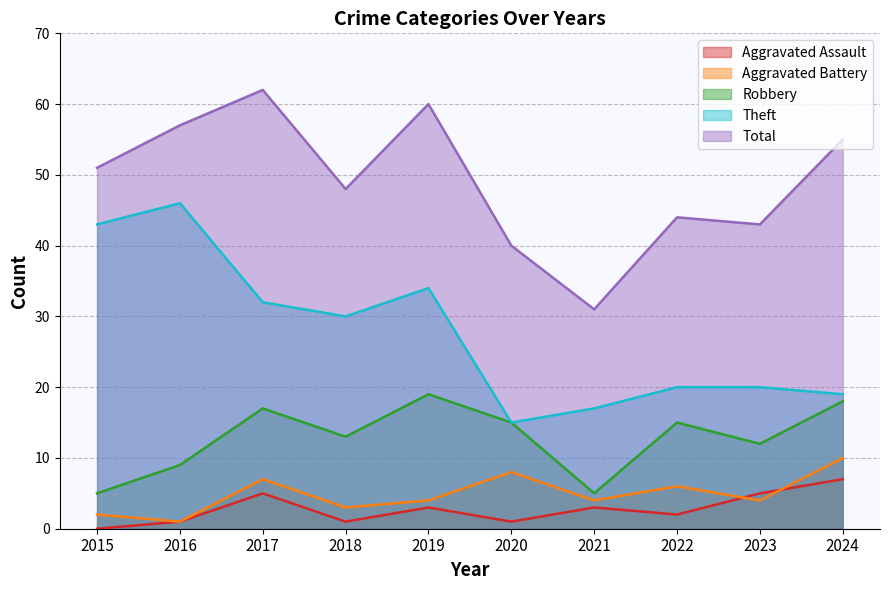

True or false: Aggravated Battery has more than 1 interior local peaks.

True